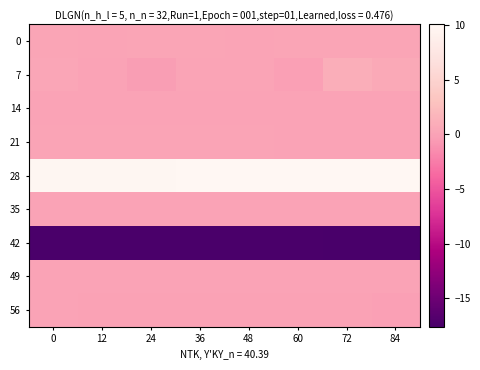

Reading left to right, transcribe all the data shown in this chart.

0: 0=0.2	12=0.2	24=0.2	36=0.2	48=0.2	60=0.3	72=0.2	84=0.3
7: 0=0.4	12=0.0	24=-0.3	36=0.1	48=0.2	60=-0.1	72=1.0	84=0.6
14: 0=0.0	12=0.0	24=0.0	36=0.0	48=0.0	60=0.0	72=0.0	84=0.0
21: 0=0.2	12=0.2	24=0.1	36=0.1	48=0.1	60=0.1	72=0.1	84=0.1
28: 0=9.9	12=9.9	24=10.0	36=10.0	48=10.0	60=10.0	72=10.0	84=10.1
35: 0=0.0	12=0.0	24=0.0	36=0.0	48=0.0	60=0.0	72=0.0	84=0.0
42: 0=-17.4	12=-17.4	24=-17.4	36=-17.4	48=-17.4	60=-17.5	72=-17.5	84=-17.6
49: 0=0.0	12=0.1	24=0.1	36=0.0	48=0.1	60=0.0	72=0.0	84=0.1
56: 0=0.0	12=-0.0	24=-0.1	36=-0.0	48=-0.1	60=-0.1	72=-0.1	84=-0.1